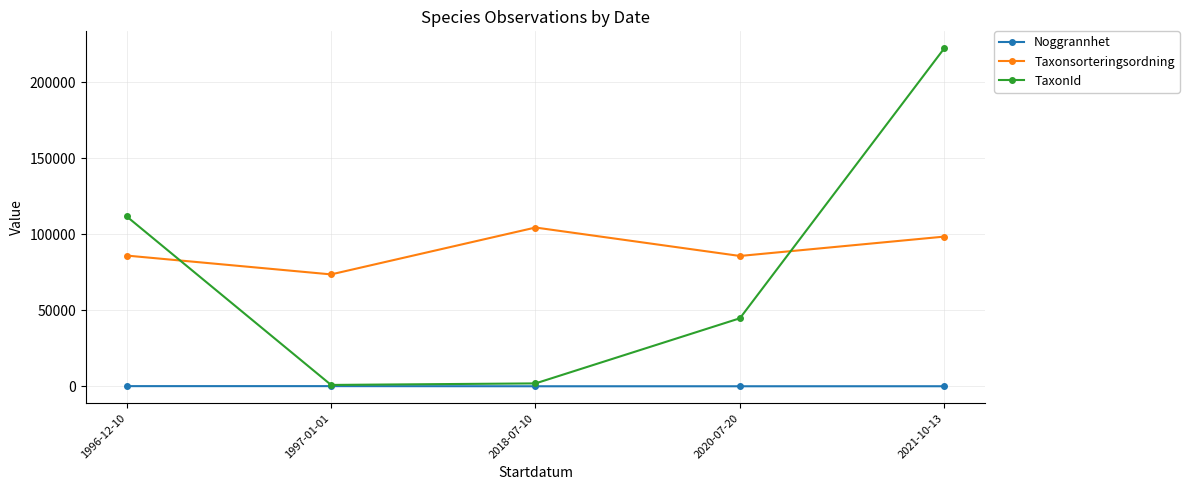

What is the value of the Taxonsorteringsordning point at the 3rd from the left?

104493.0